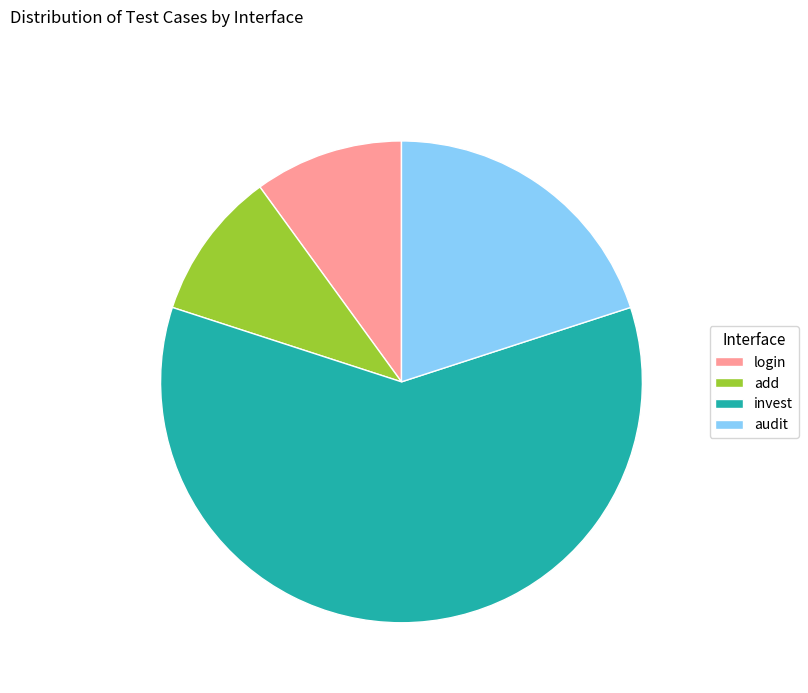

Is there a majority slice in this chart?

Yes